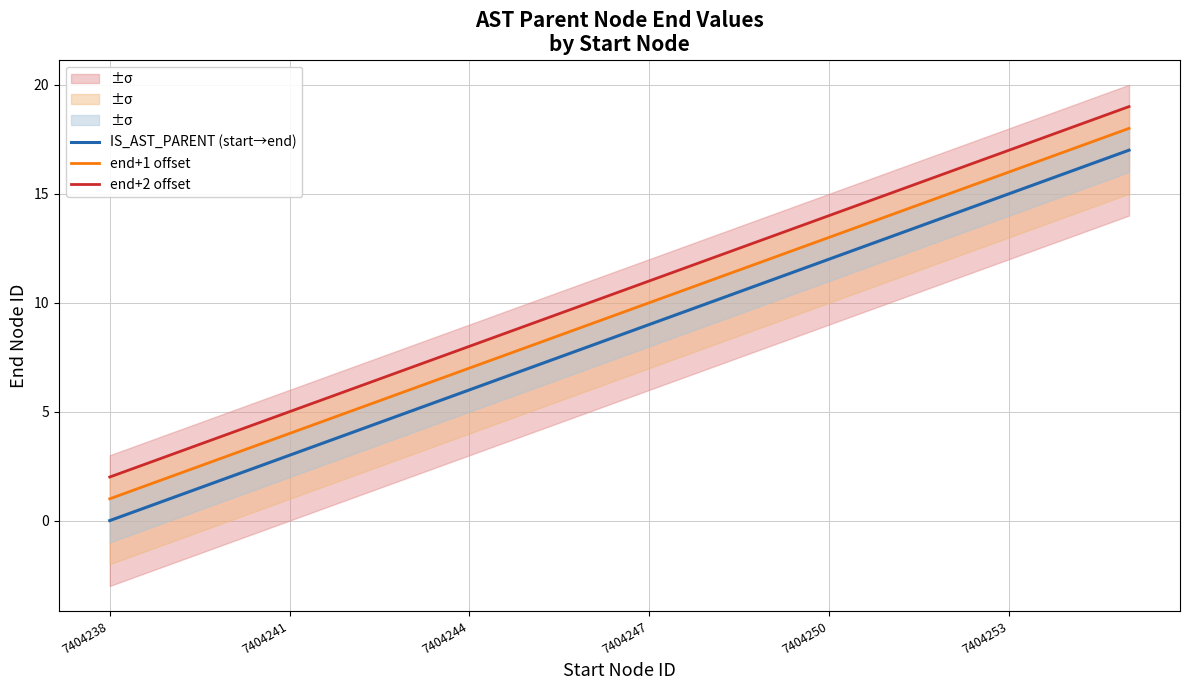

How many categories are shown in the chart?

18